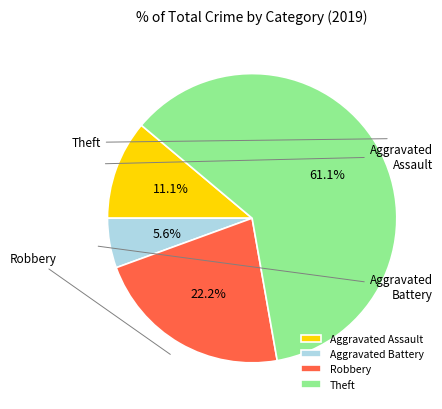

Between Robbery and Aggravated Assault, which is larger?

Robbery